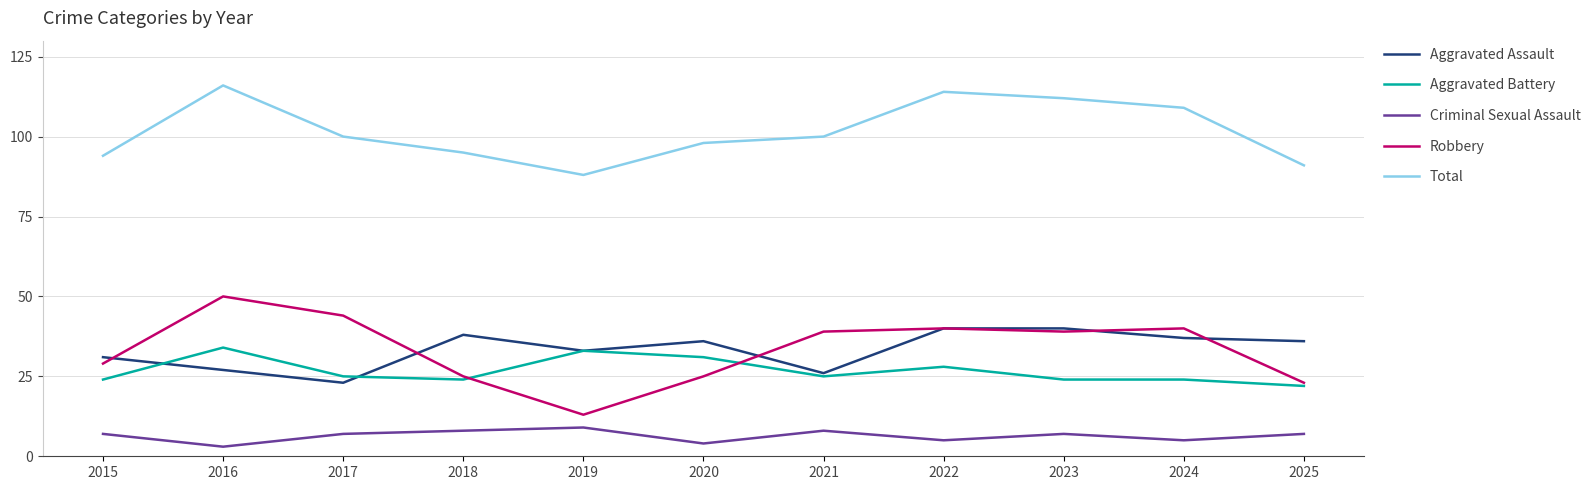

Reading right to left, list all the values displayed in this chart.

Aggravated Assault: 2025=36	2024=37	2023=40	2022=40	2021=26	2020=36	2019=33	2018=38	2017=23	2016=27	2015=31
Aggravated Battery: 2025=22	2024=24	2023=24	2022=28	2021=25	2020=31	2019=33	2018=24	2017=25	2016=34	2015=24
Criminal Sexual Assault: 2025=7	2024=5	2023=7	2022=5	2021=8	2020=4	2019=9	2018=8	2017=7	2016=3	2015=7
Robbery: 2025=23	2024=40	2023=39	2022=40	2021=39	2020=25	2019=13	2018=25	2017=44	2016=50	2015=29
Total: 2025=91	2024=109	2023=112	2022=114	2021=100	2020=98	2019=88	2018=95	2017=100	2016=116	2015=94